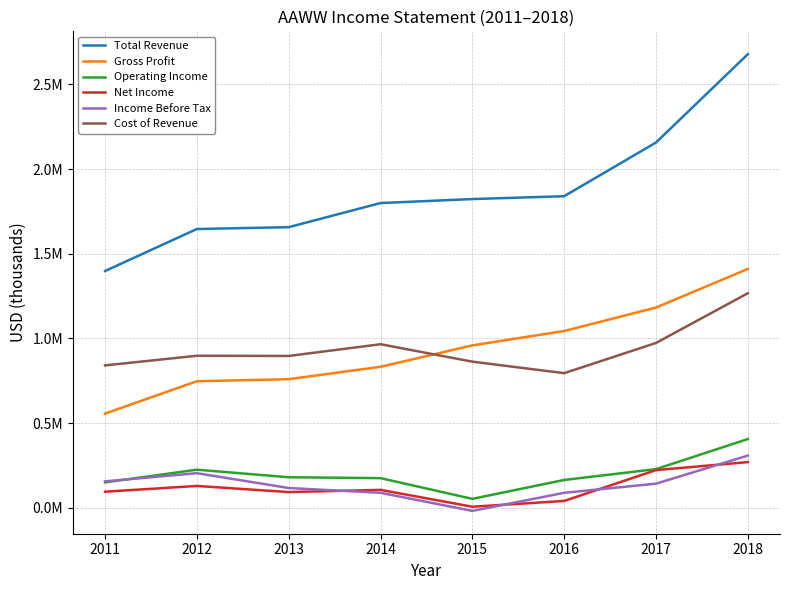

True or false: Income Before Tax and Cost of Revenue cross at least once.

False